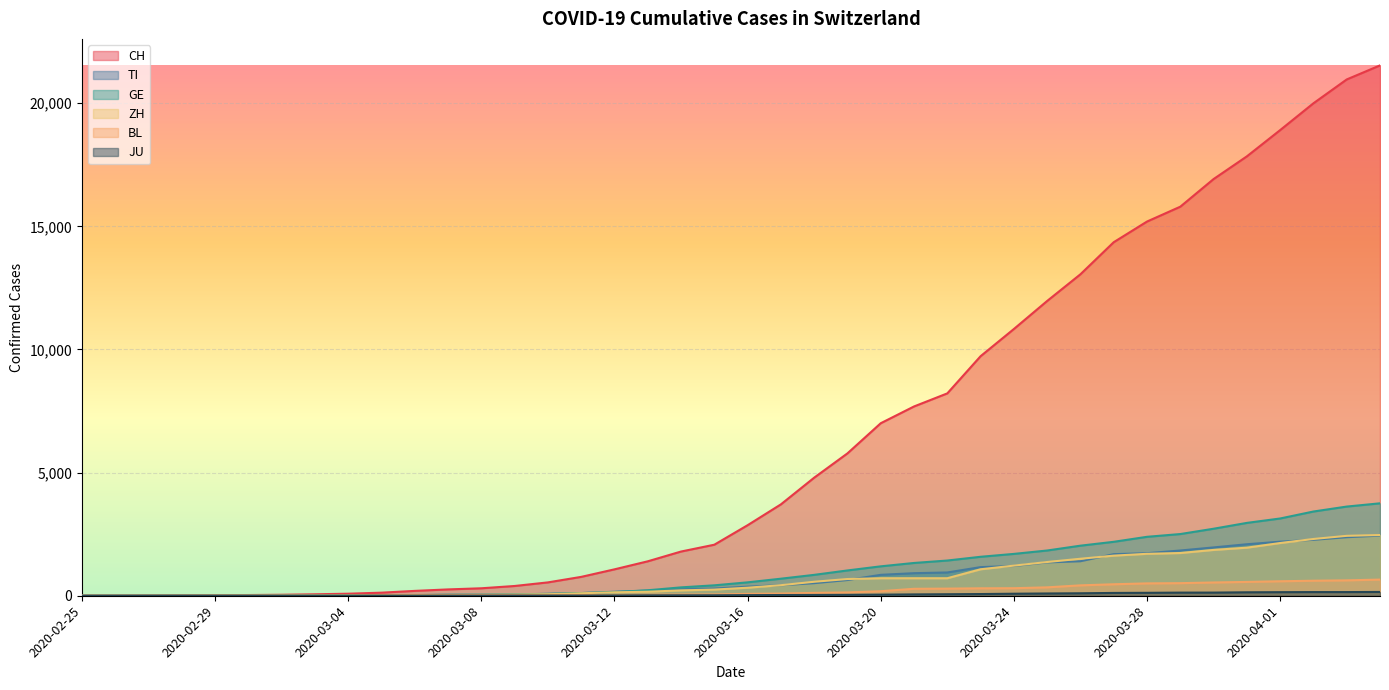

How many lines are shown in the chart?

6